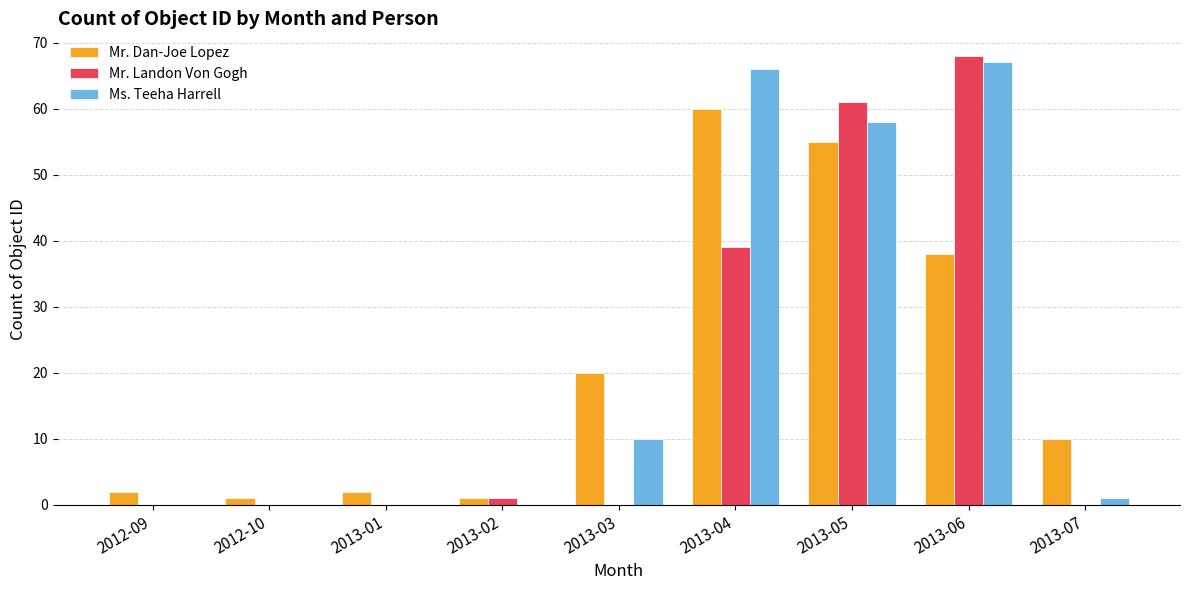

Which category has the highest value in the Mr. Landon Von Gogh series?

2013-06